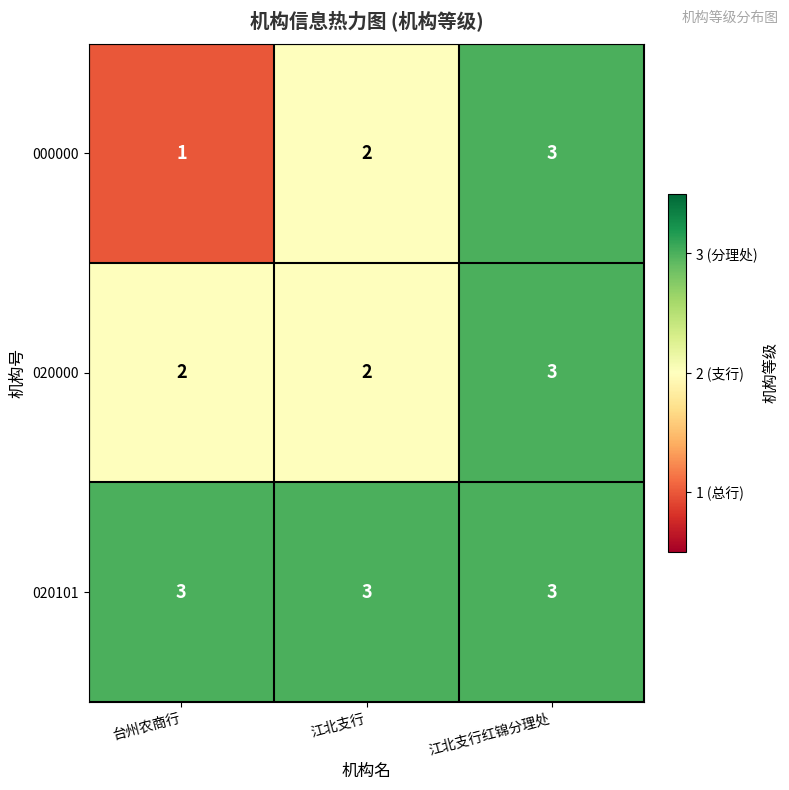

Which series has the largest total across all categories?

020101